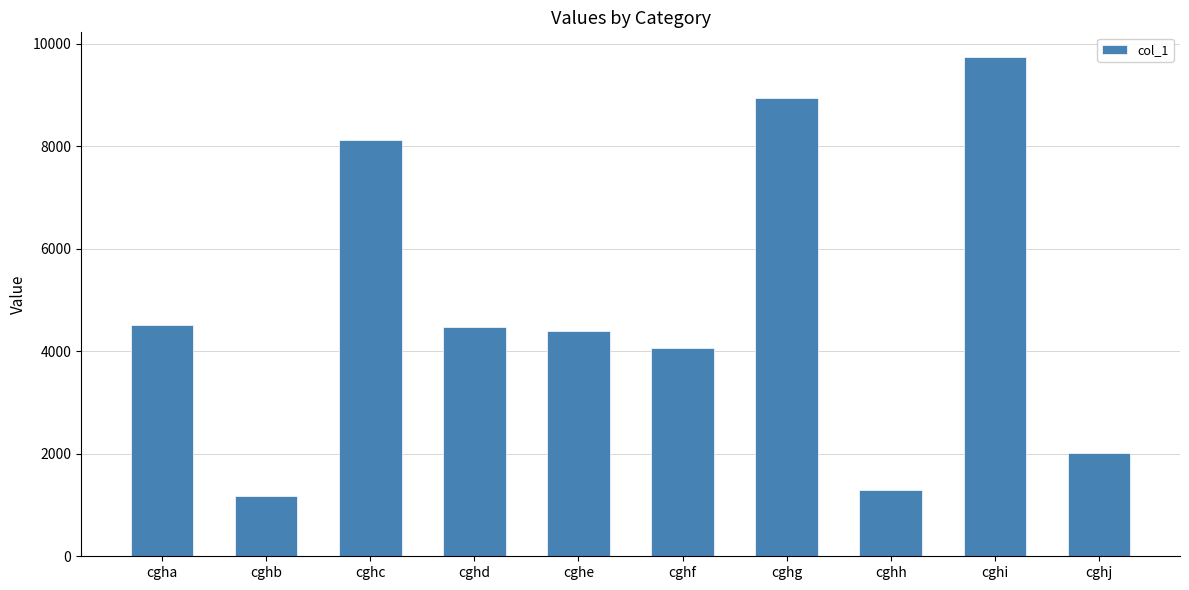

Between cghb and cghd, which is larger?

cghd